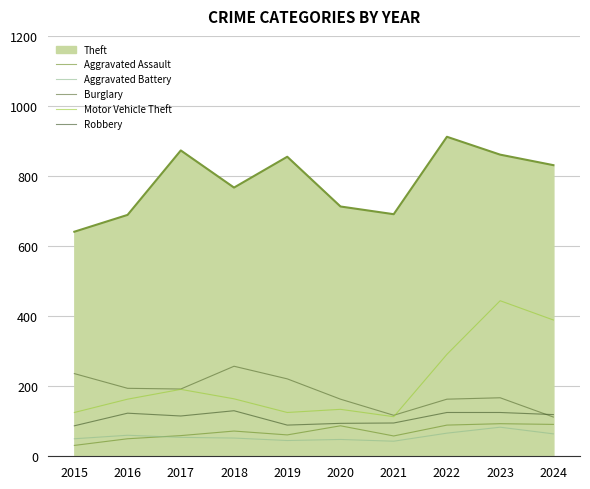

What is the greatest value displayed?

912